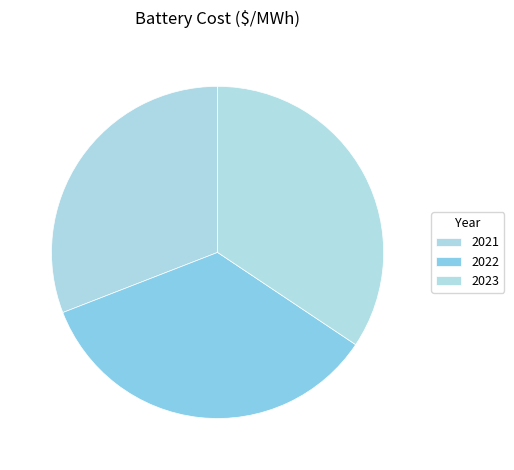

Which category has the biggest portion of the pie?

2022